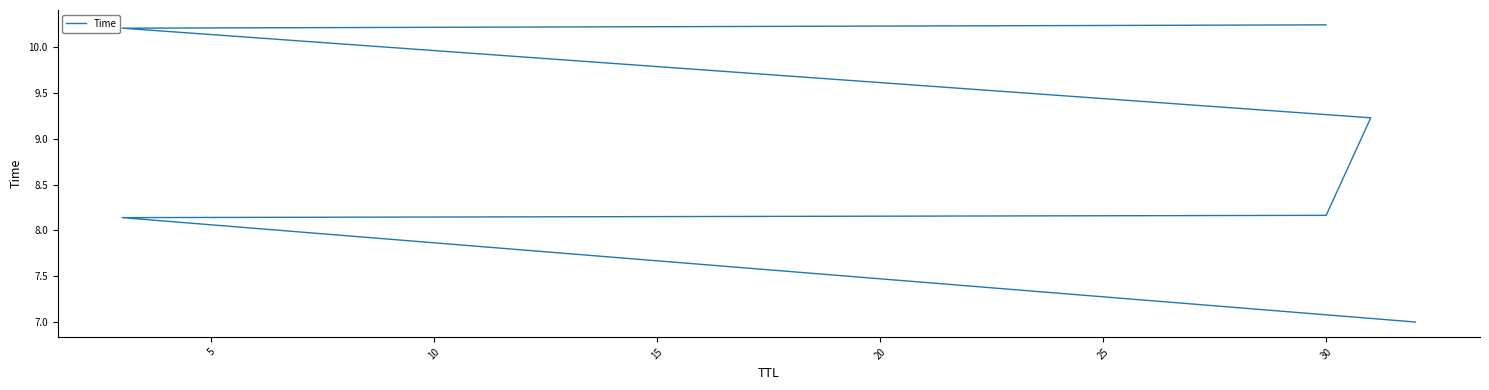

Approximately how many times larger is the value at 20 compared to 10?

1.3